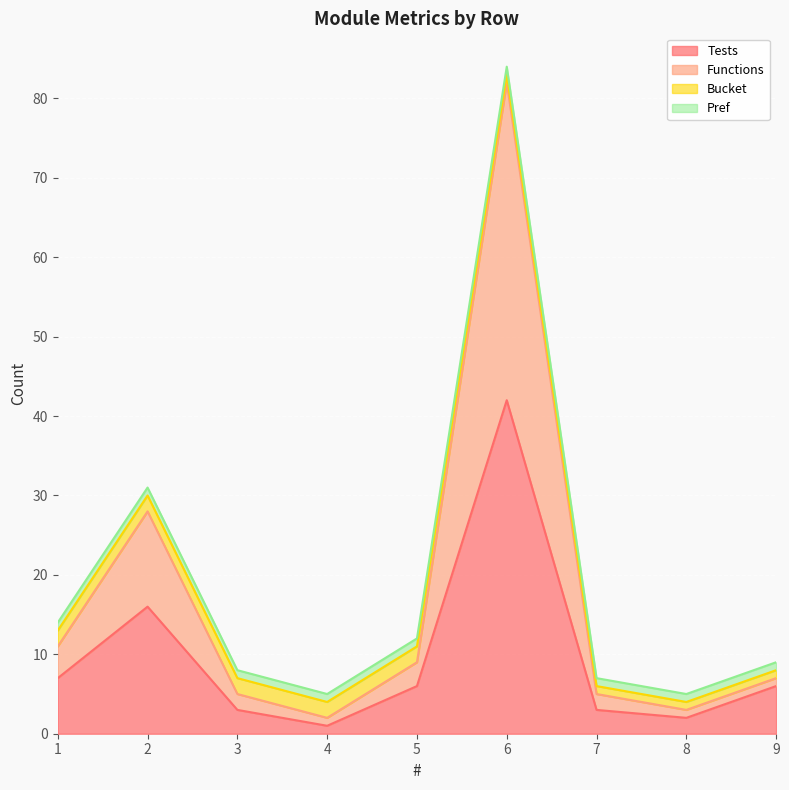

What is the minimum value for Tests?

1